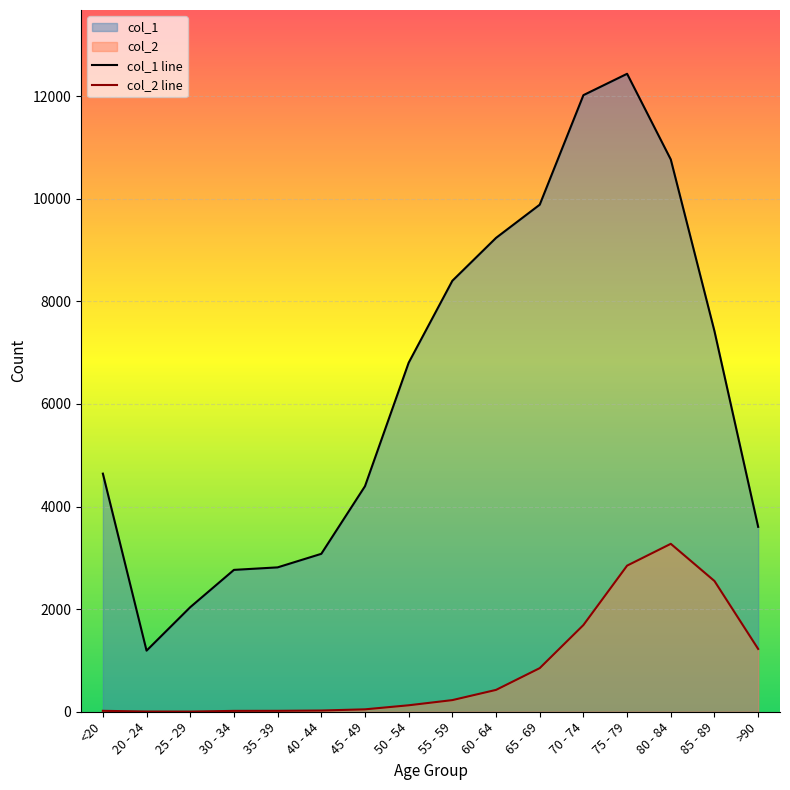

True or false: col_2 line and col_1 line intersect in this chart.

False